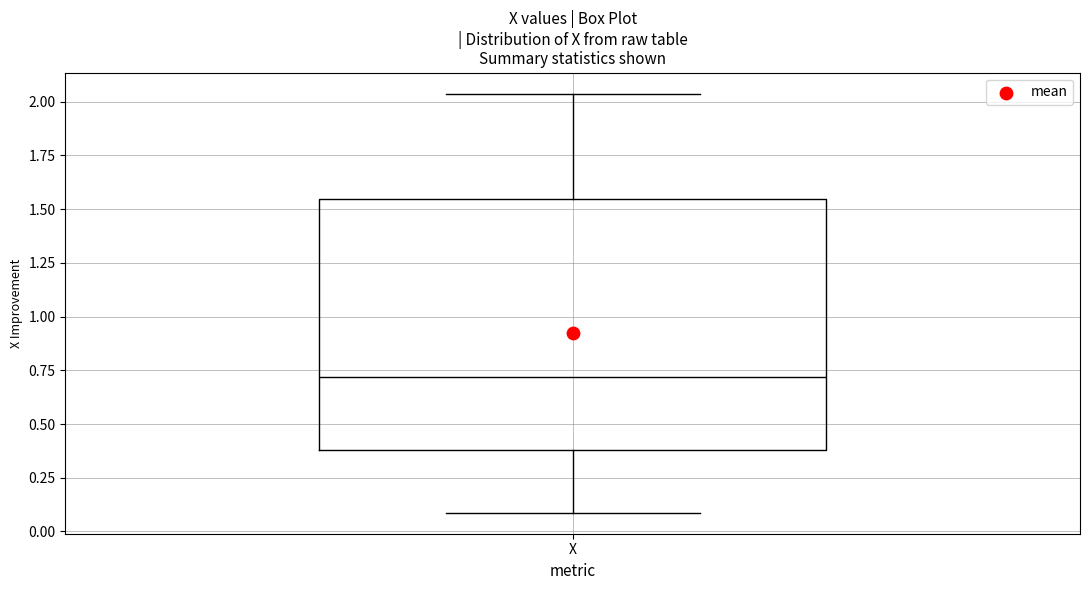

Read this box plot against the y-axis: the position of the median line, the range covered by the box, and the ends of both whiskers. The values are not printed on the chart, so give them approximately, as read against the axis.

median 0.70, box 0.40 to 1.55, whiskers 0.10 to 2.05